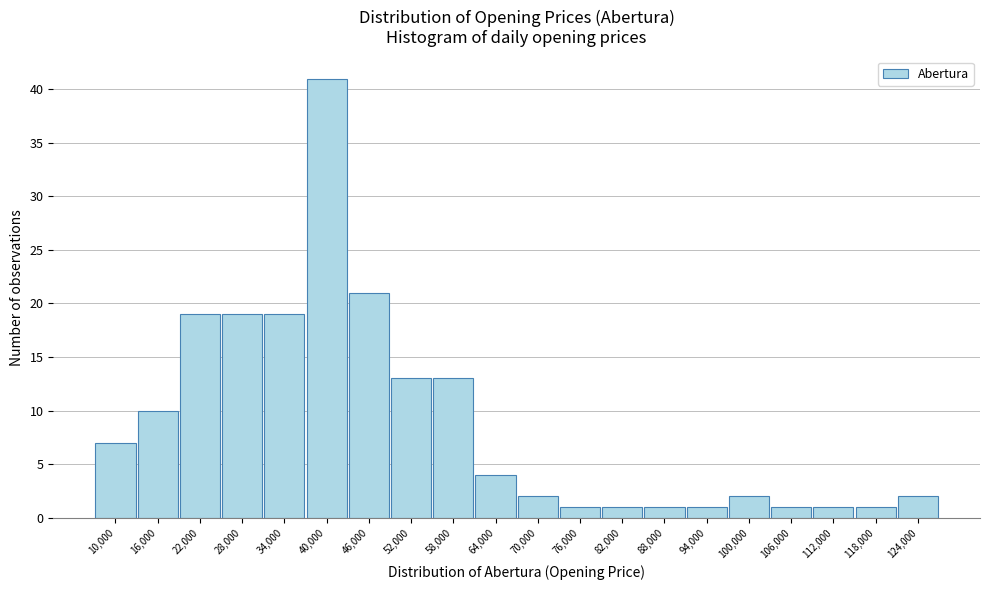

Reading left to right, list all the values displayed in this chart.

7	10	19	19	19	41	21	13	13	4	2	1	1	1	1	2	1	1	1	2